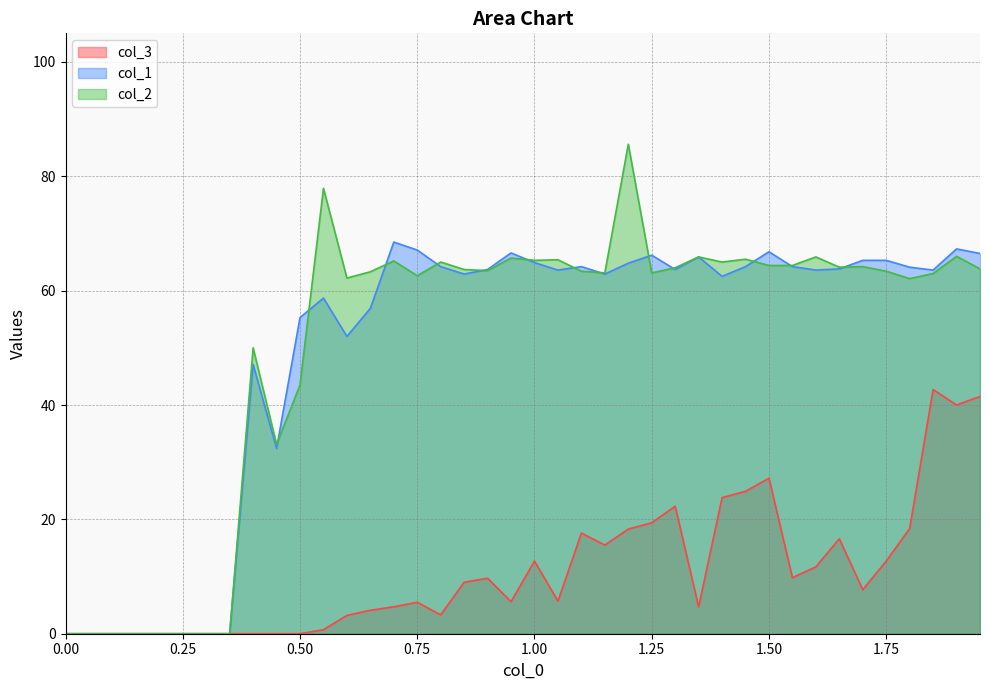

What is the label of the 27th point from the right?

0.65